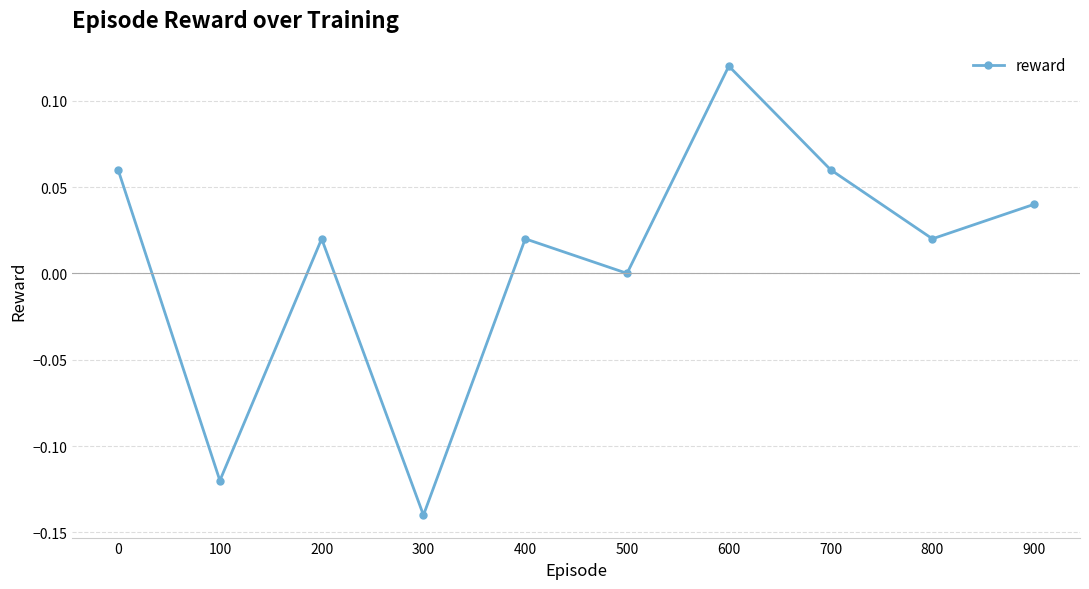

Which label corresponds to the smallest value in the chart?

300